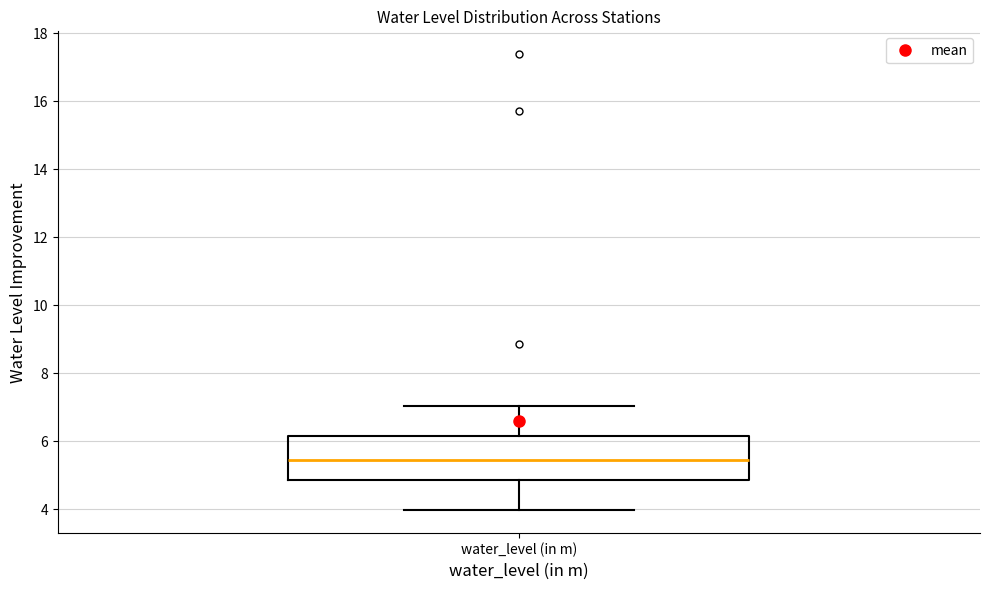

Read this box plot against the y-axis: the position of the median line, the range covered by the box, and the ends of both whiskers. The values are not printed on the chart, so give them approximately, as read against the axis.

median 5.4, box 4.8 to 6.2, whiskers 4.0 to 7.0